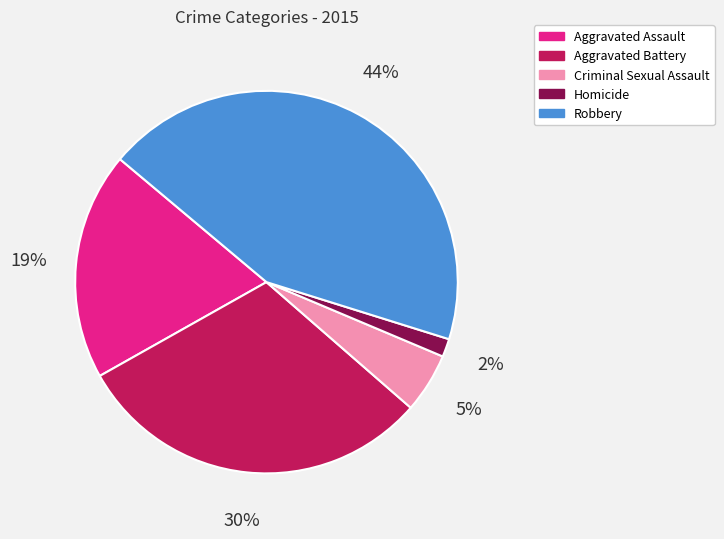

Do Aggravated Assault and Criminal Sexual Assault together represent more than half of the pie?

No